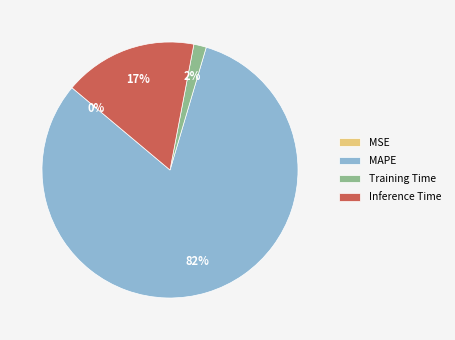

To the nearest percent, what is the average slice percentage?

25%